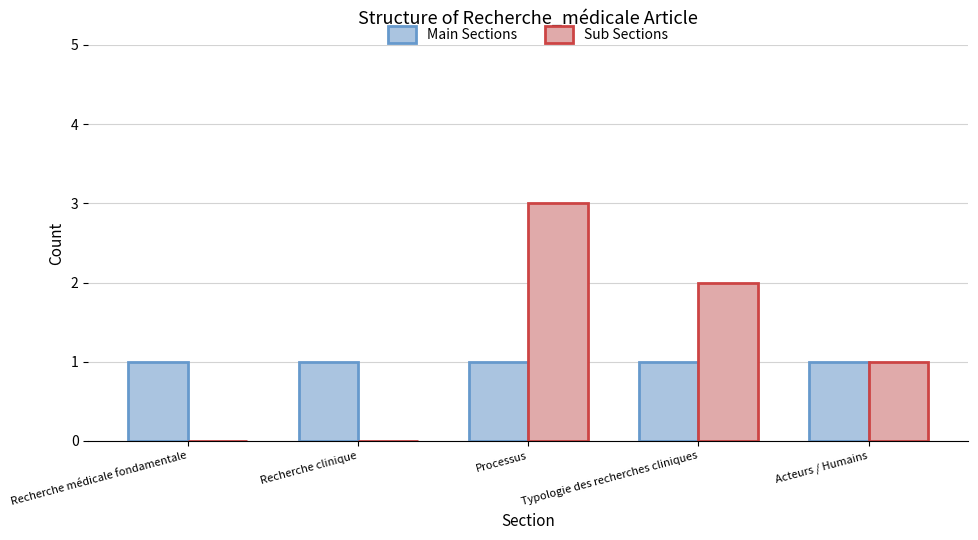

The value of Main Sections at Acteurs / Humains is 1. True or false?

True